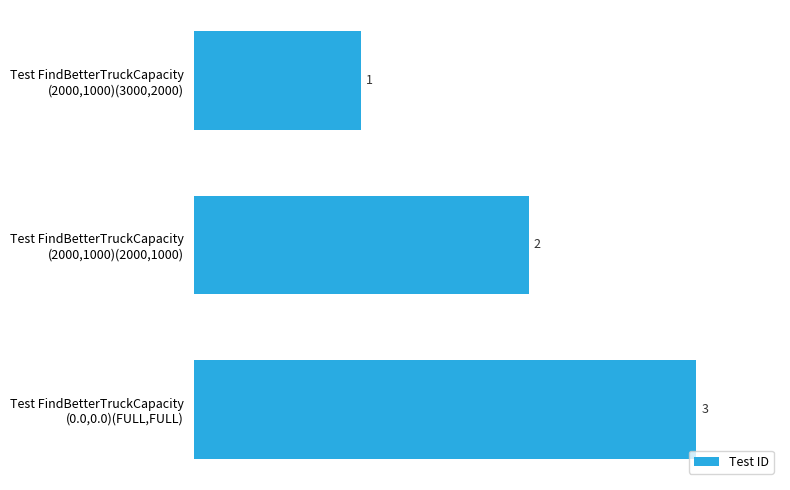

Count the values in the range 1 to 3.

3